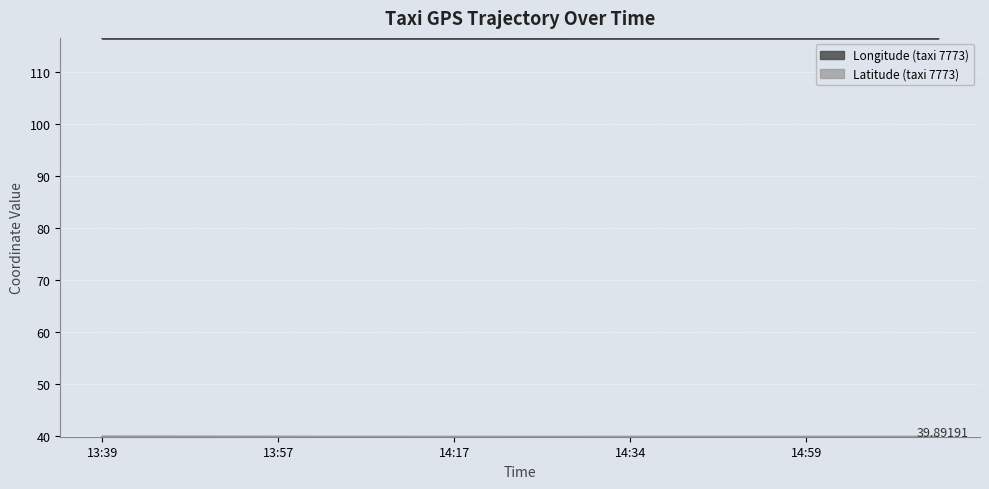

What is the approximate value of lon at 14:44?

116.4